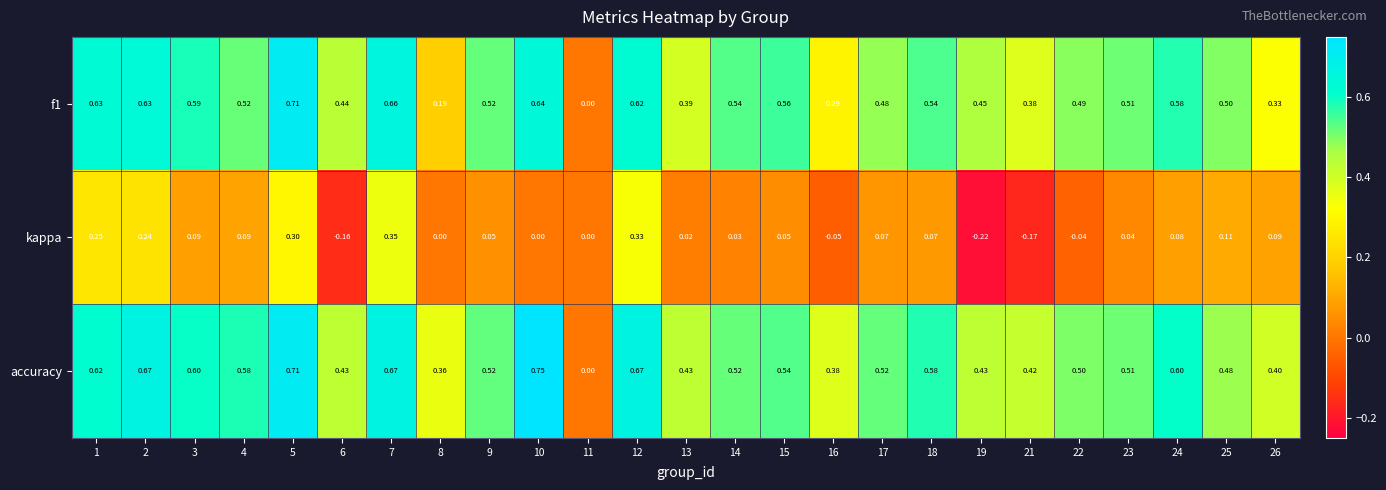

Which series has the largest range (max minus min)?

accuracy